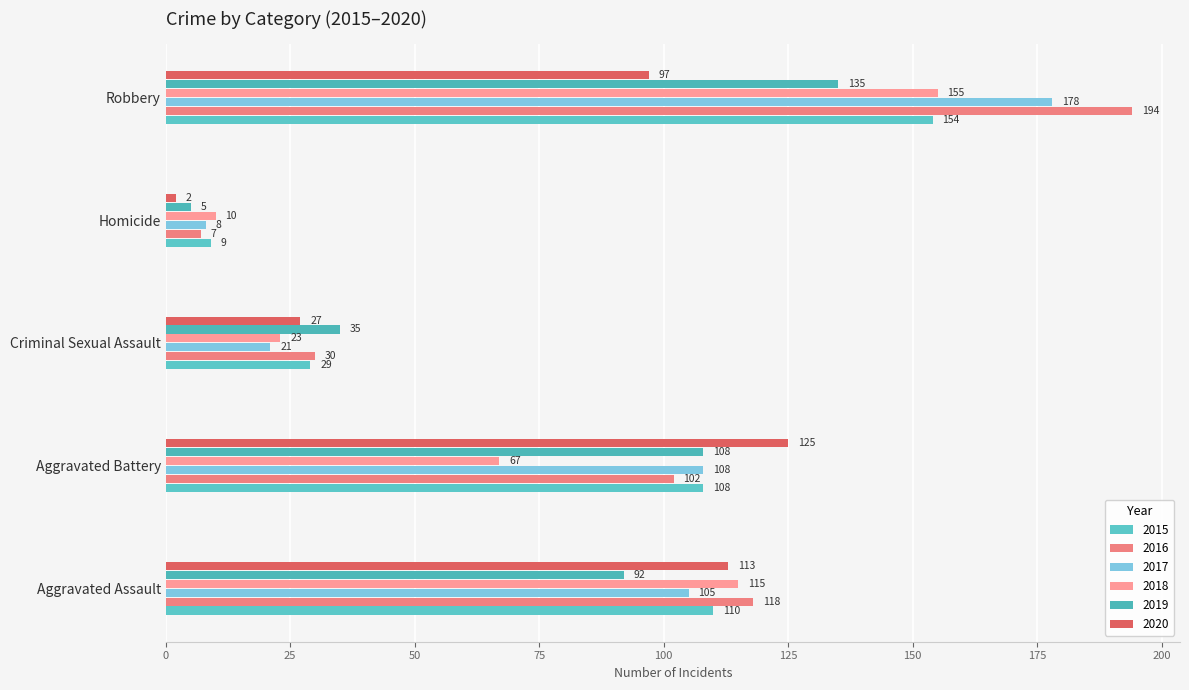

What is the total value across all series at Aggravated Assault?

653